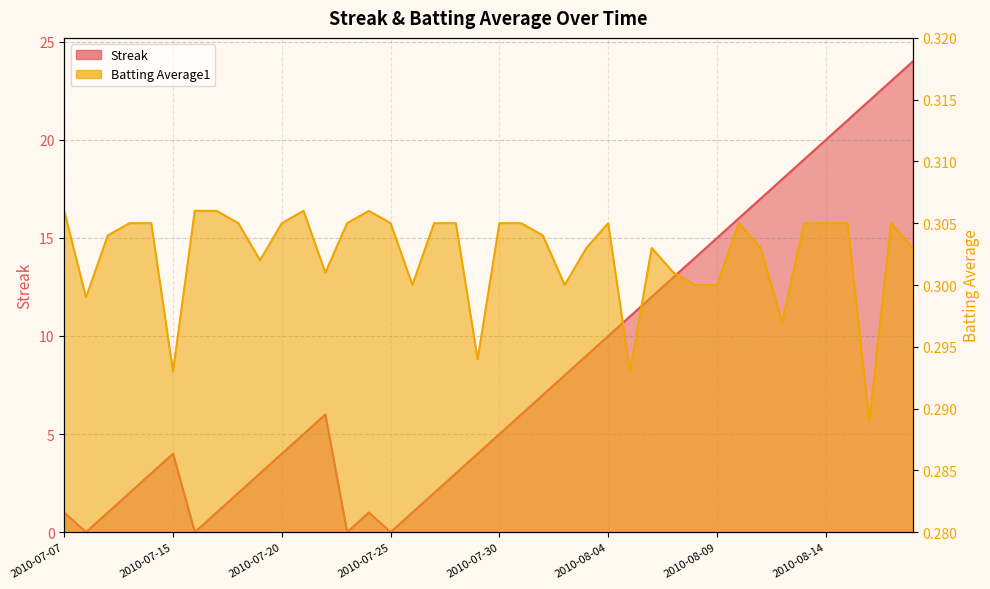

The value of Streak at 2010-08-04 is 17.4. True or false?

False